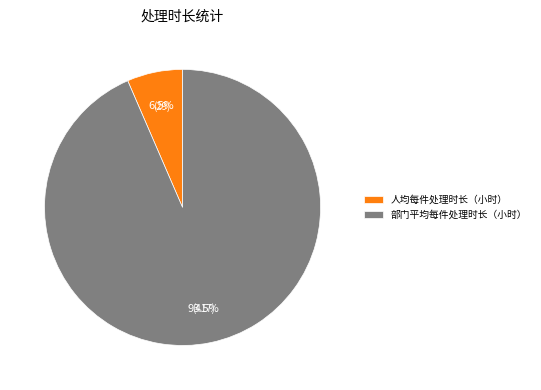

How many segments does this pie chart have?

2